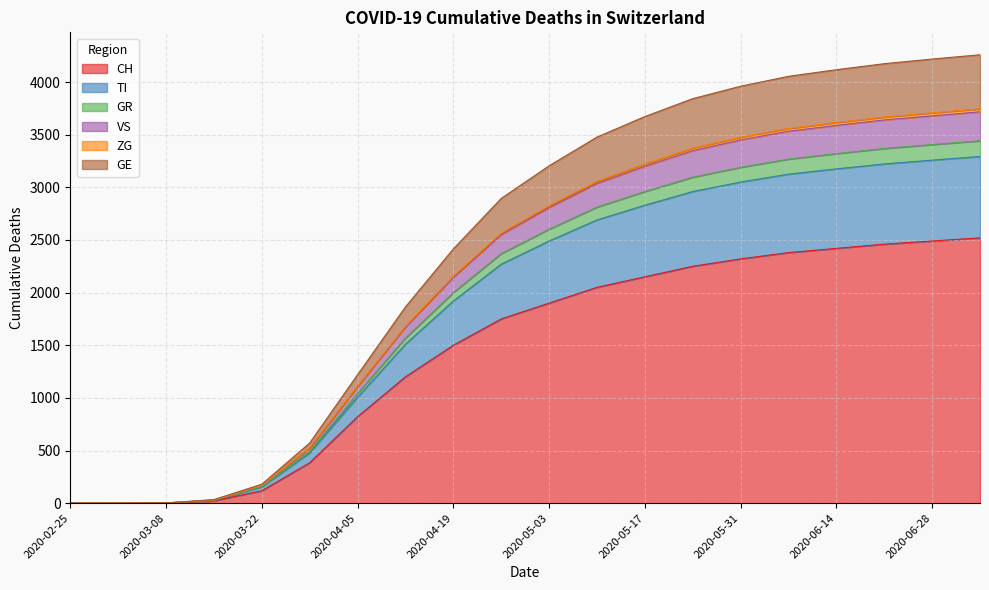

What position from the right is 2020-04-26?

11